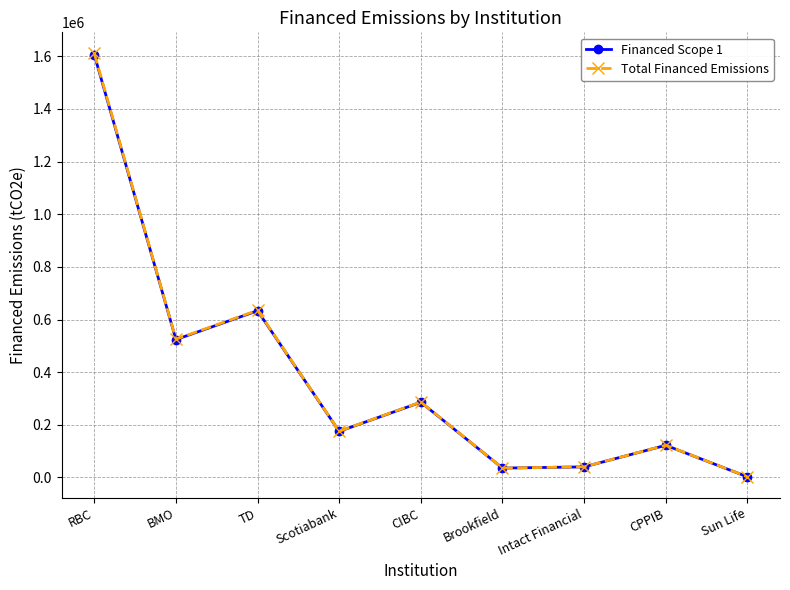

Where is the first local minimum for Total Financed Emissions?

BMO